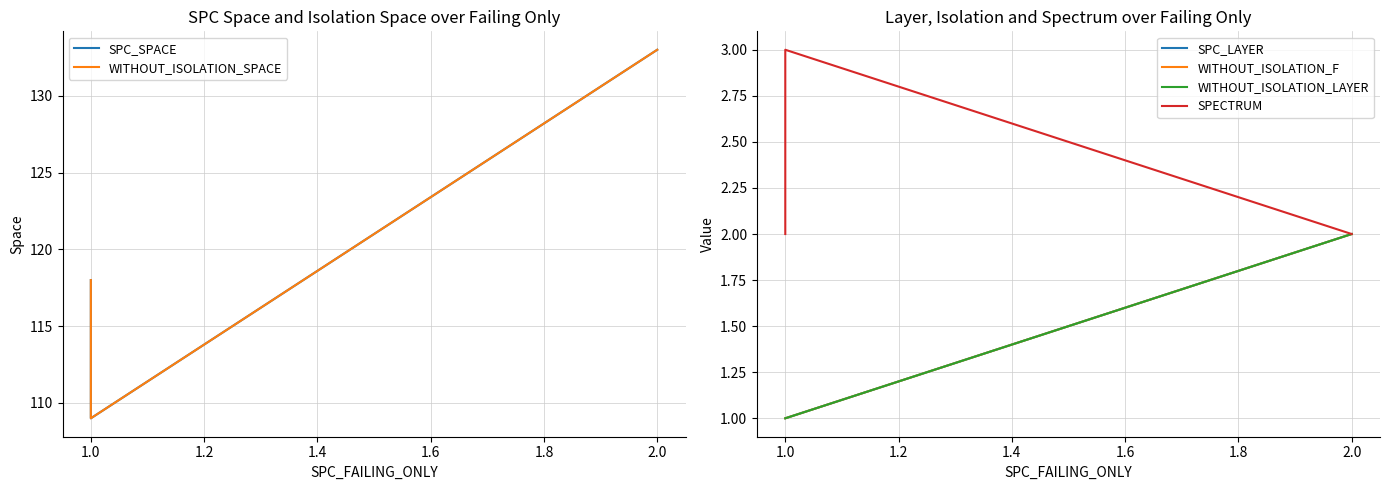

Is it true that SPC_LAYER equals 3 at 2.0?

False